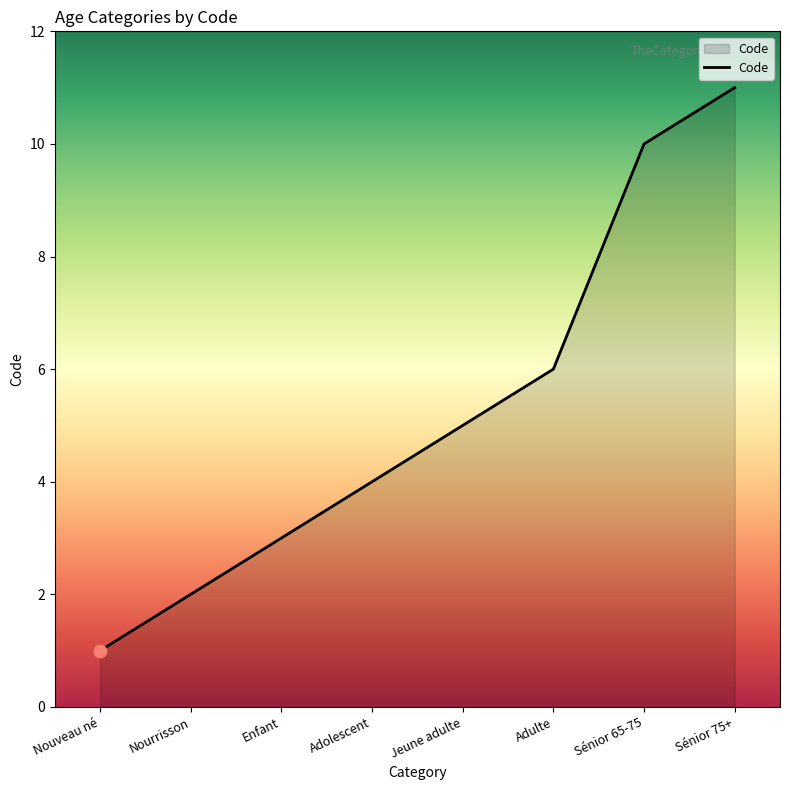

What is the change in value from Nourrisson to Enfant?

+1